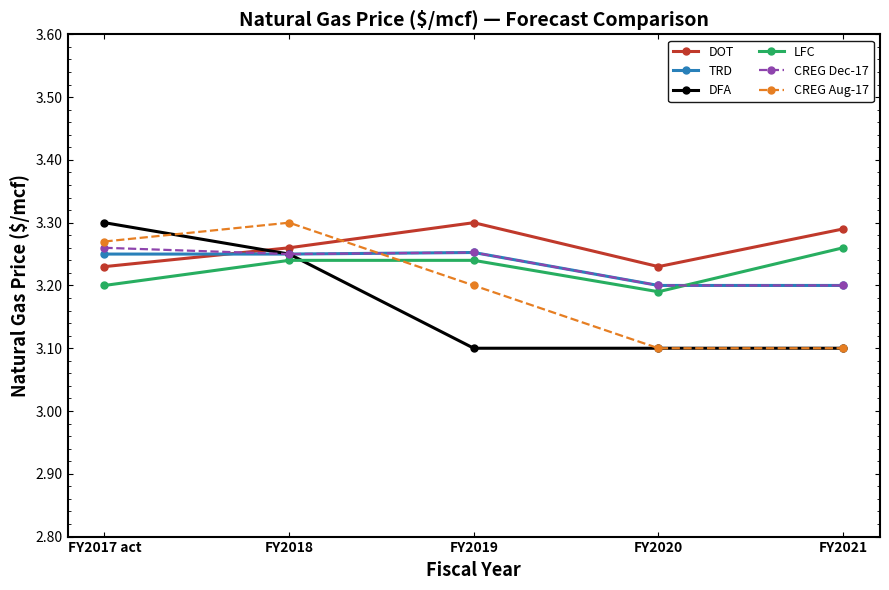

What is the difference between the maximum and minimum values in the DOT series?

0.1